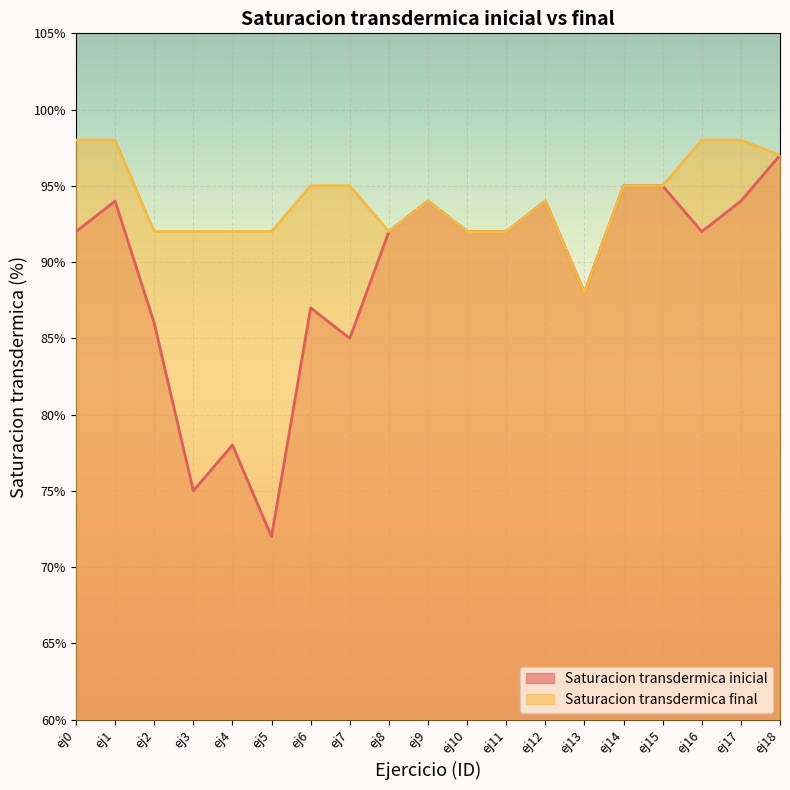

Which category has the lowest value across all series?

ej5